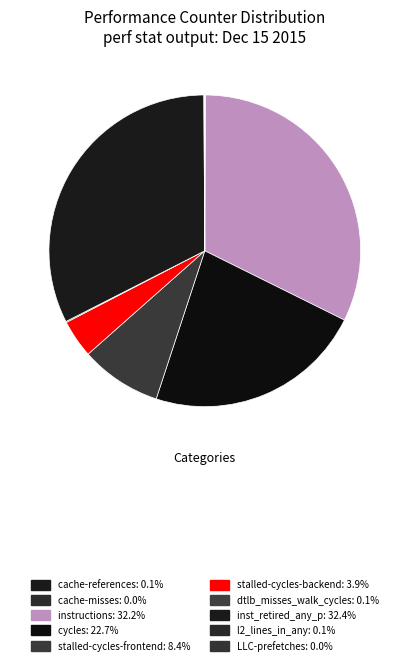

Which slice is the largest?

inst_retired_any_p